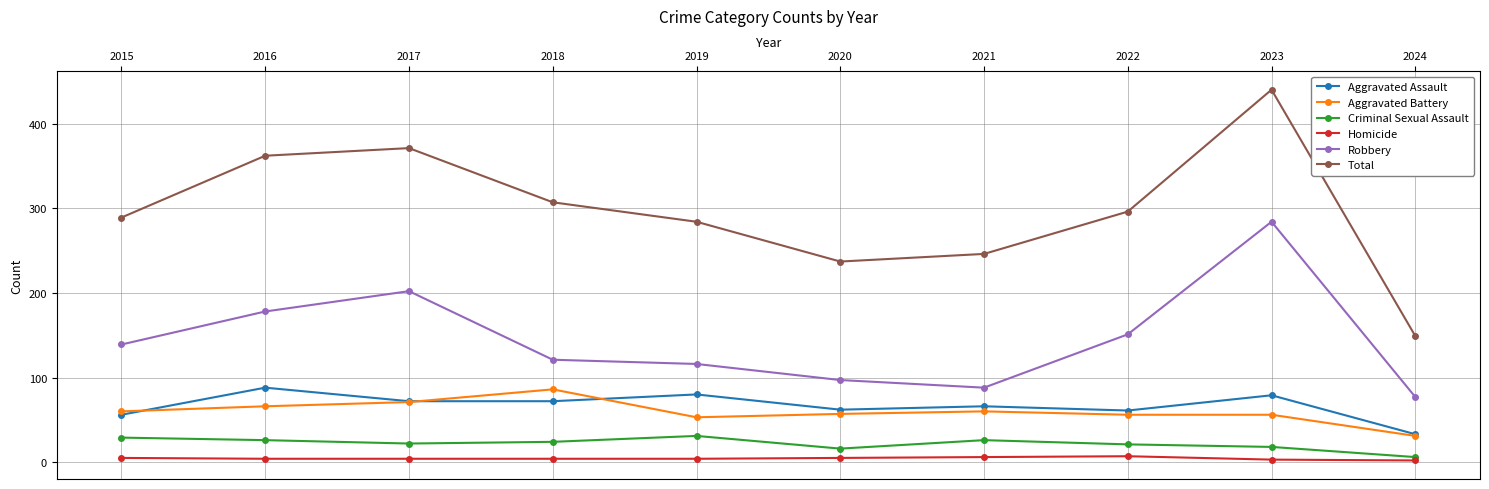

Which series changed the most between 2017 and 2018?

Robbery